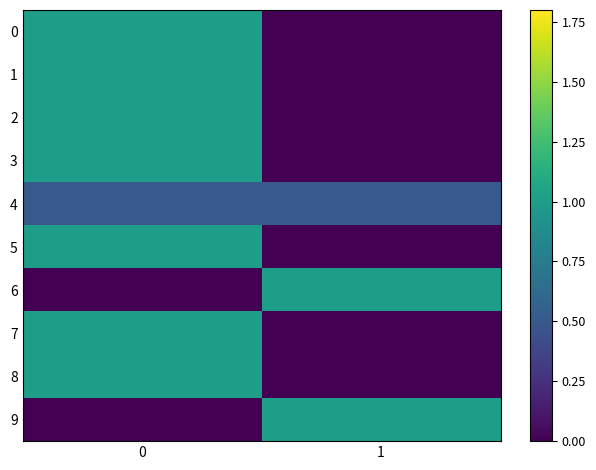

Which series changed the most between 0 and 1?

row_0